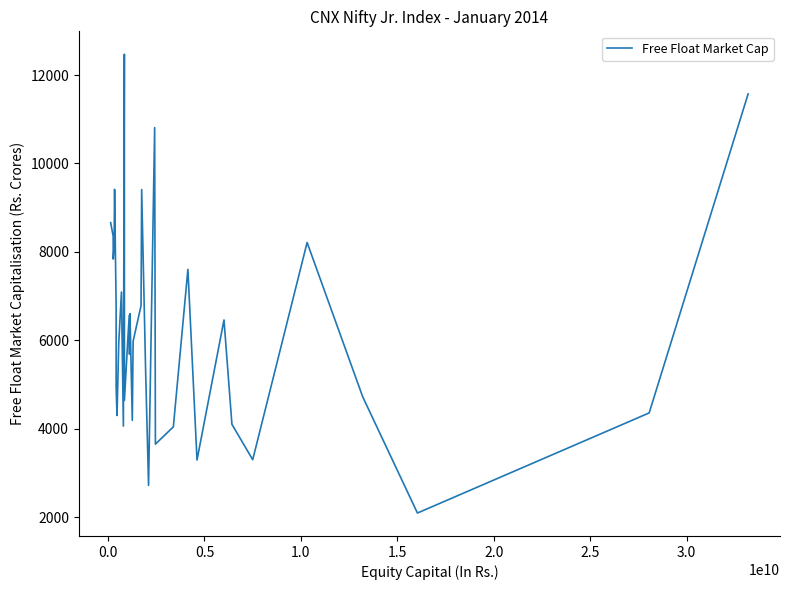

Is this an area chart (filled region under the line)?

No